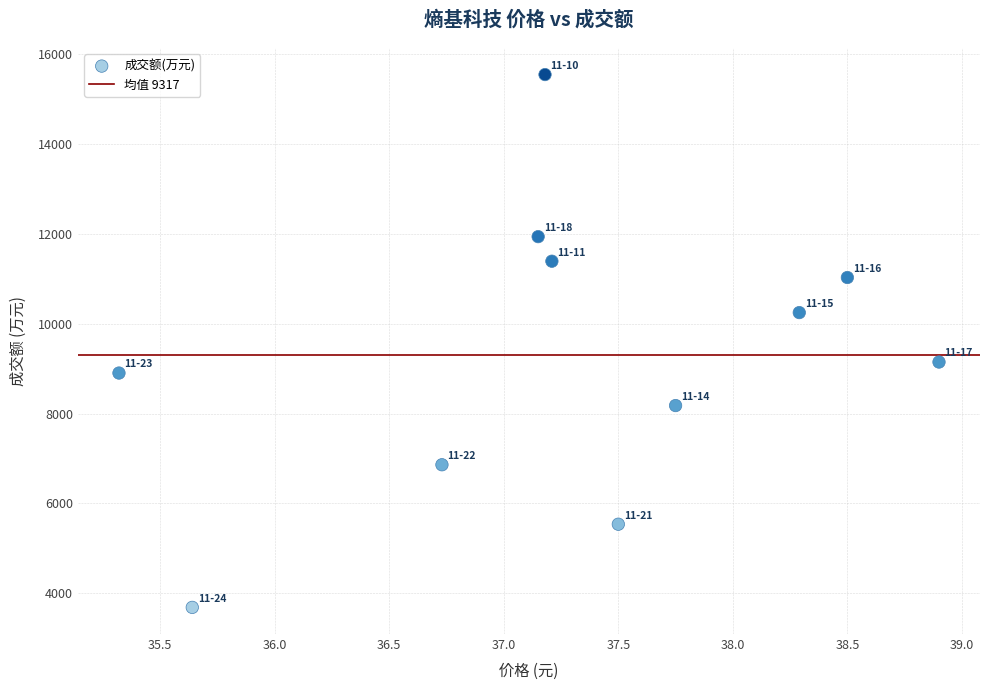

What Y value in the scatter plot is closest to 9618?

9149